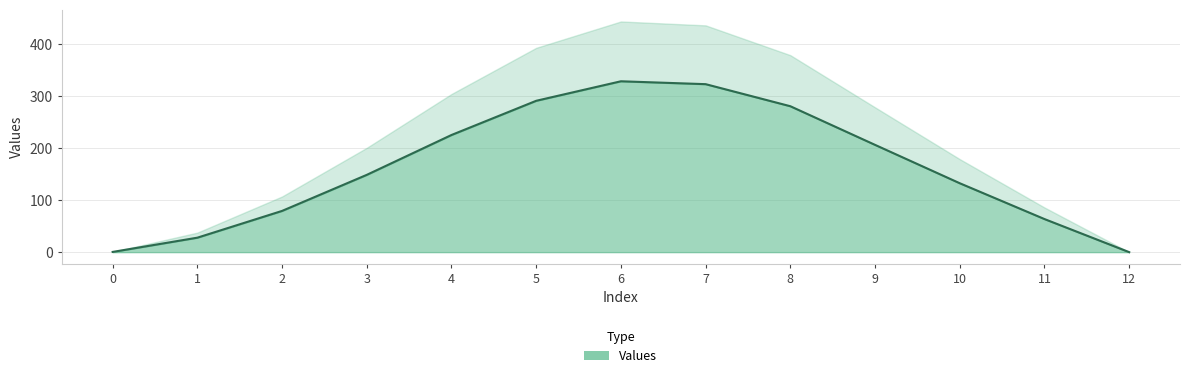

Between 12 and 10, which is larger?

10